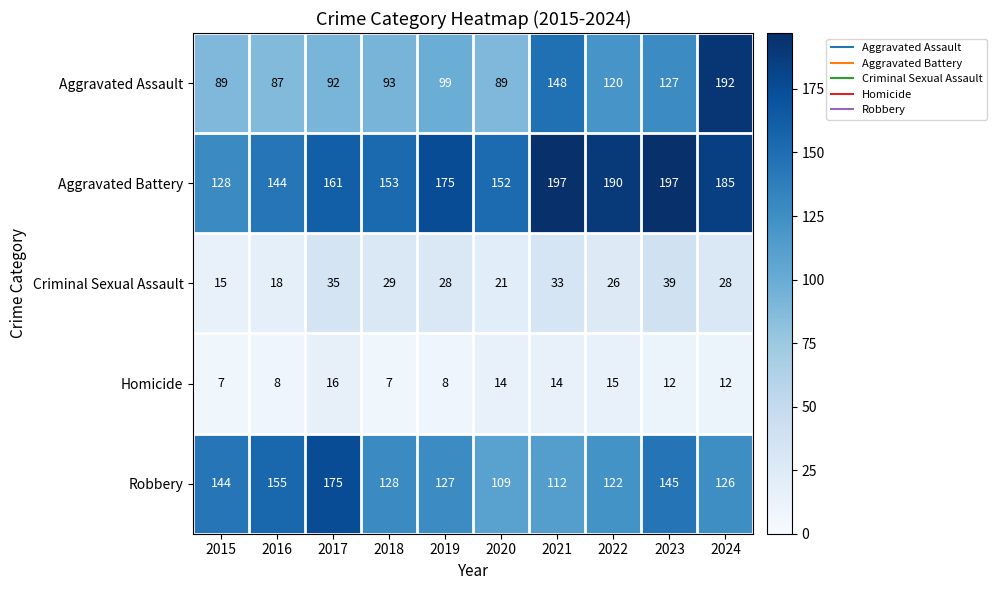

What is the total value across all series at 2019?

437